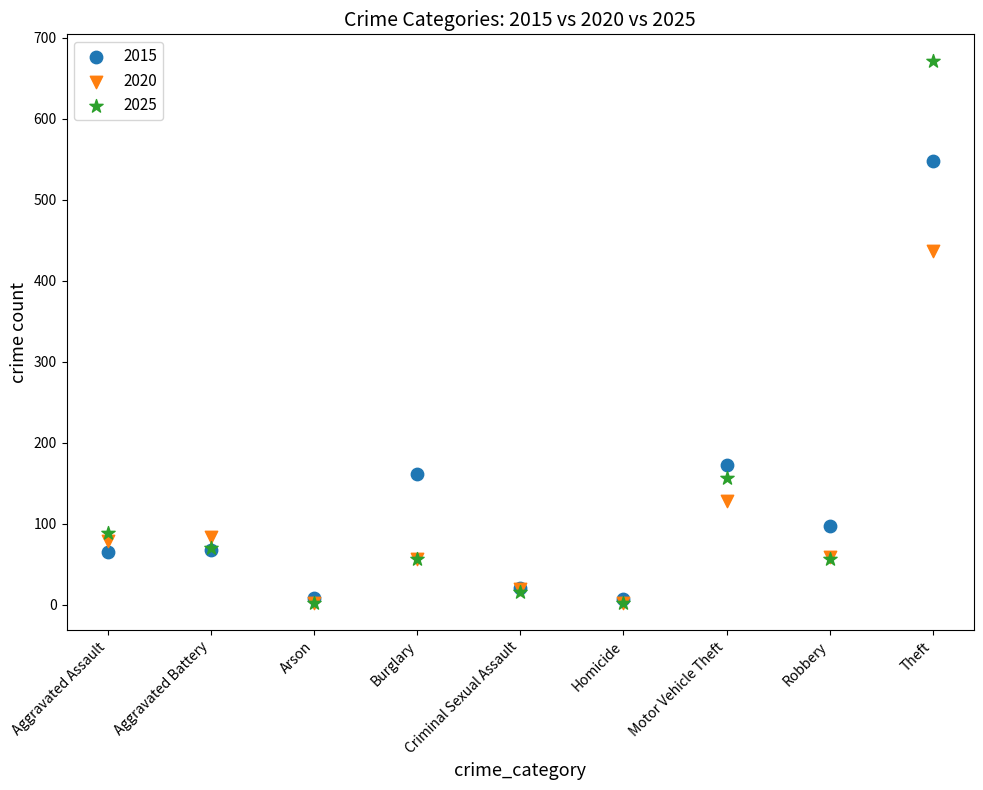

Which series has the largest Y range (max minus min)?

2025